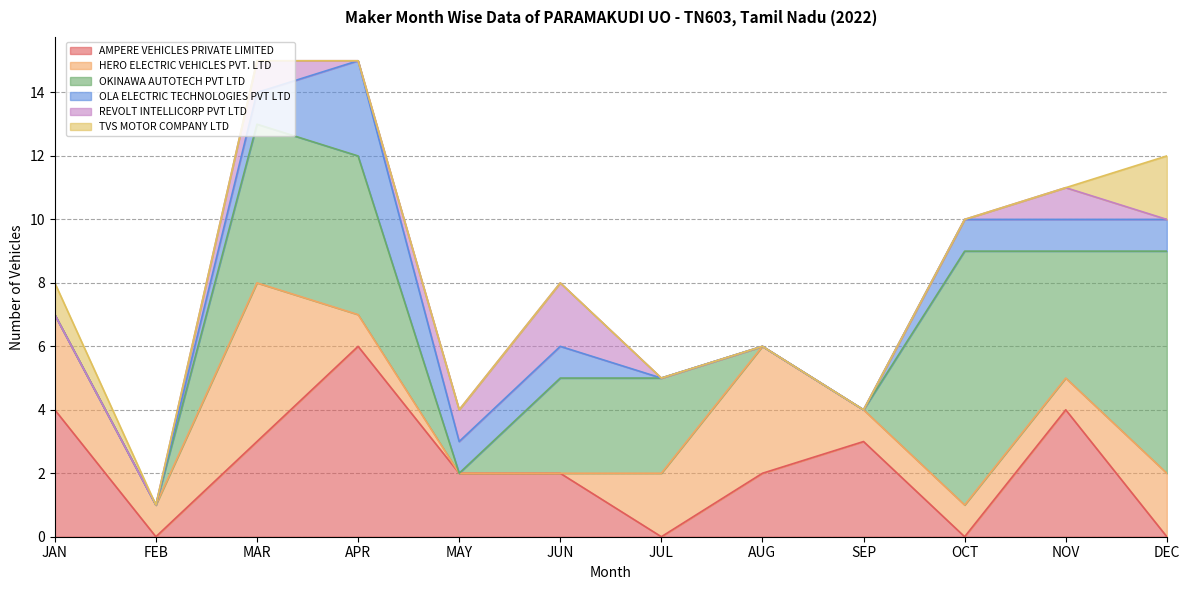

What is the difference between the highest and lowest values at MAR?

5